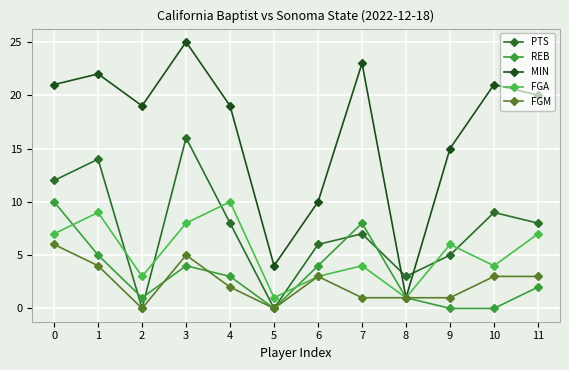

What is the maximum value shown in the chart?

25